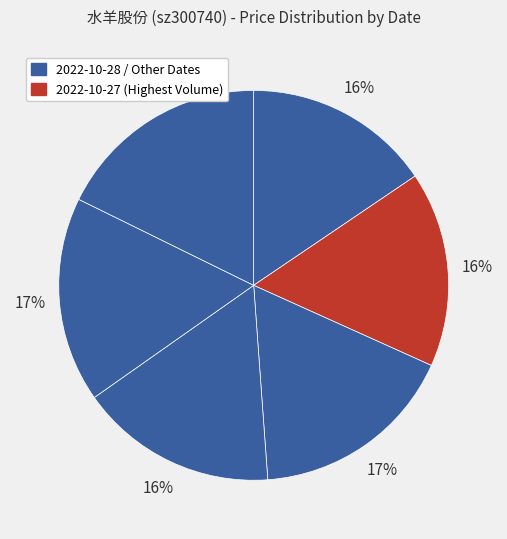

Count the number of slices in the pie.

6